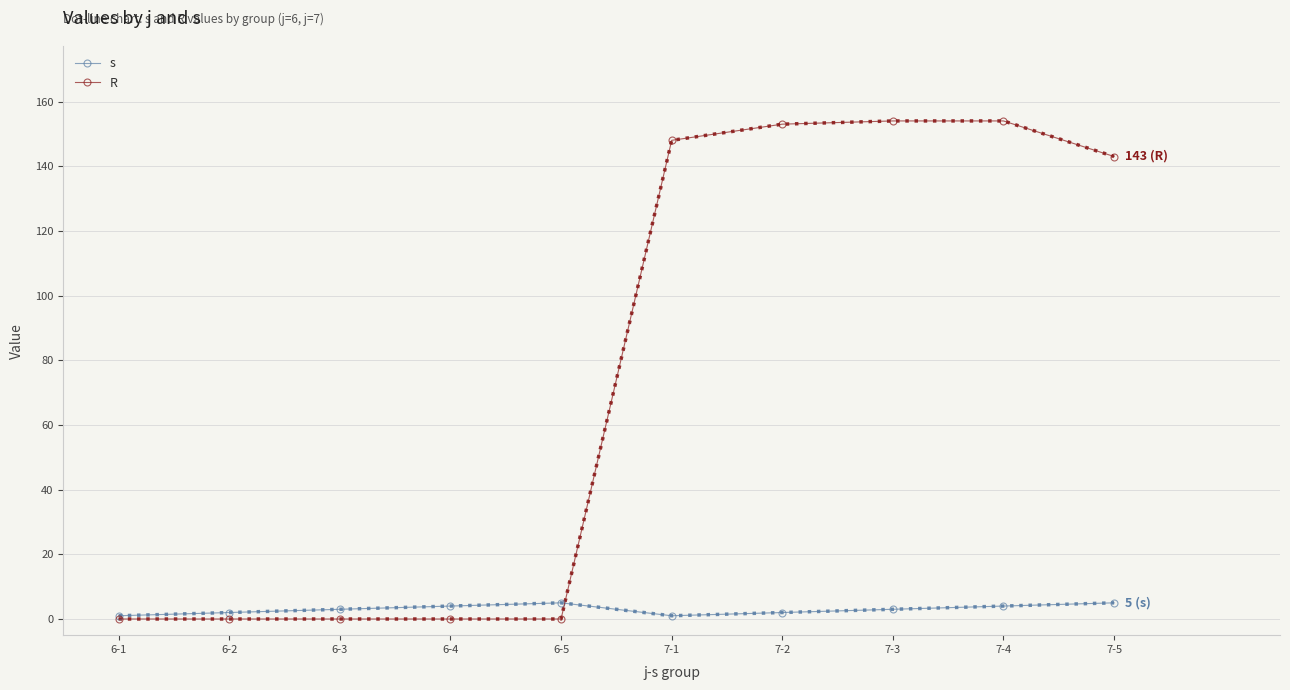

Reading left to right, list all the values displayed in this chart.

s: 1	2	3	4	5	1	2	3	4	5
R: 0	0	0	0	0	148	153	154	154	143